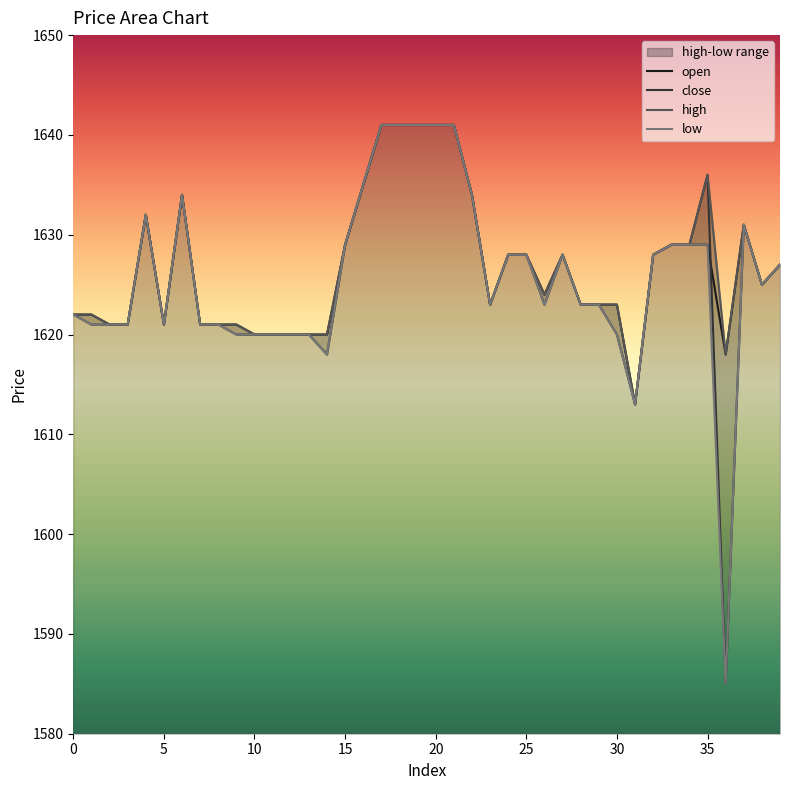

What is the maximum value shown in the chart?

1641